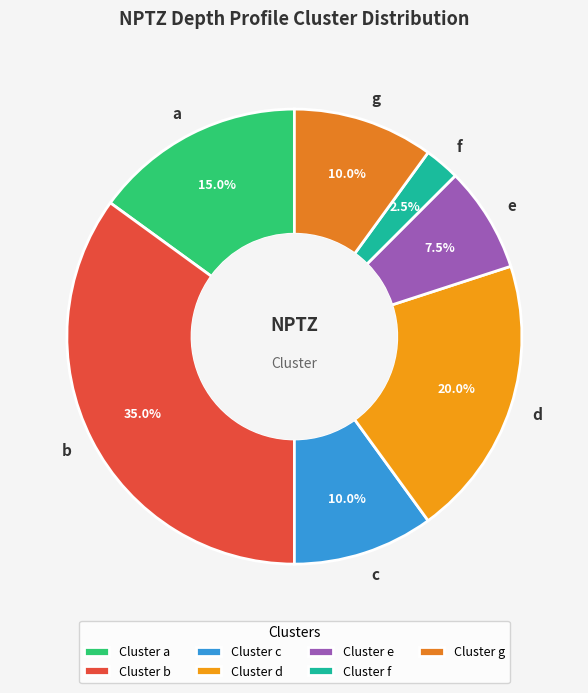

Which category has the biggest portion of the pie?

b